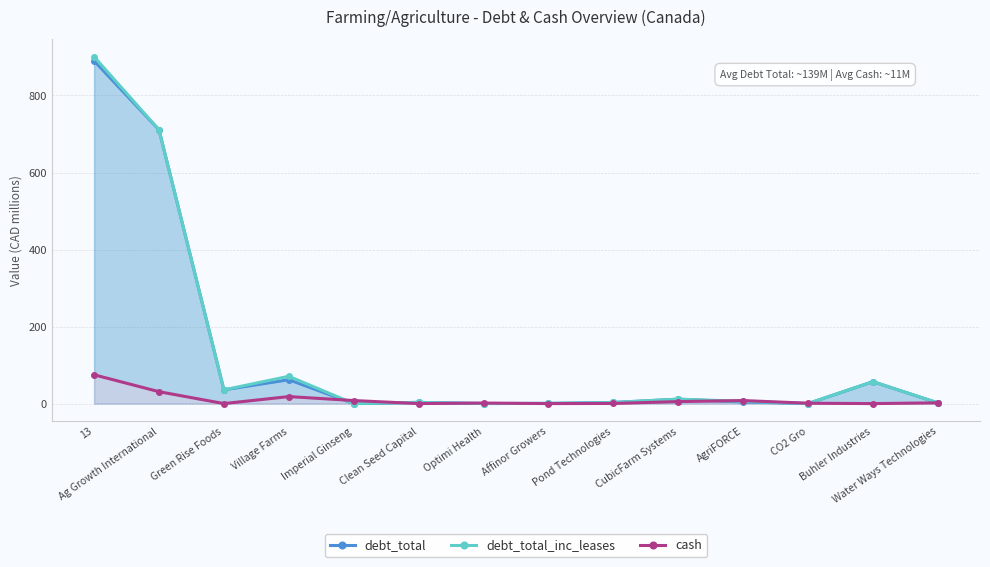

Between CubicFarm Systems and AgriFORCE, which series saw the biggest shift?

debt_total